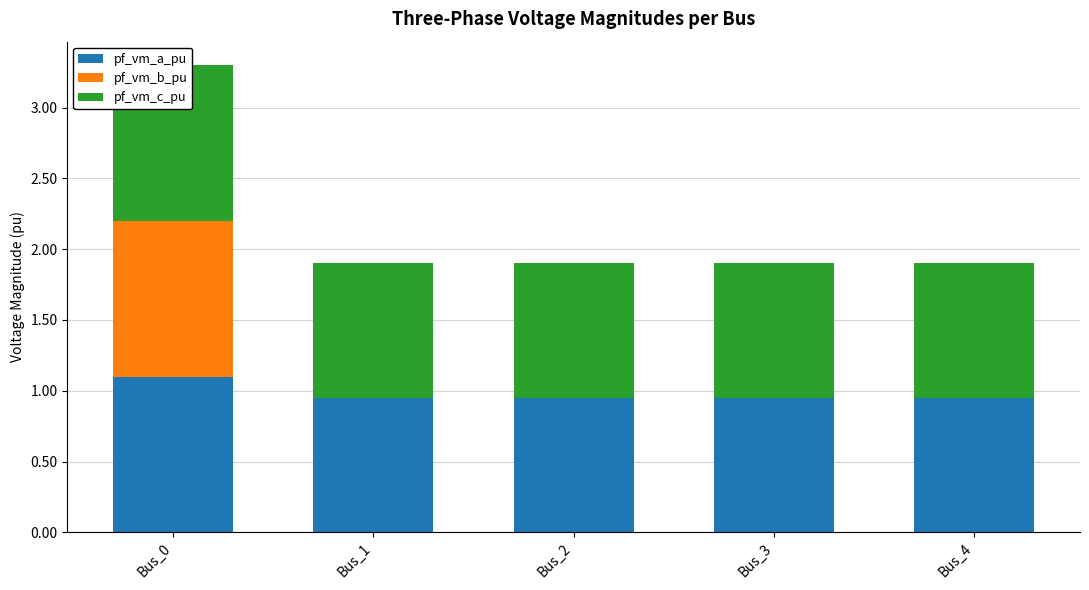

Which category has the lowest value in the pf_vm_a_pu series?

Bus_3